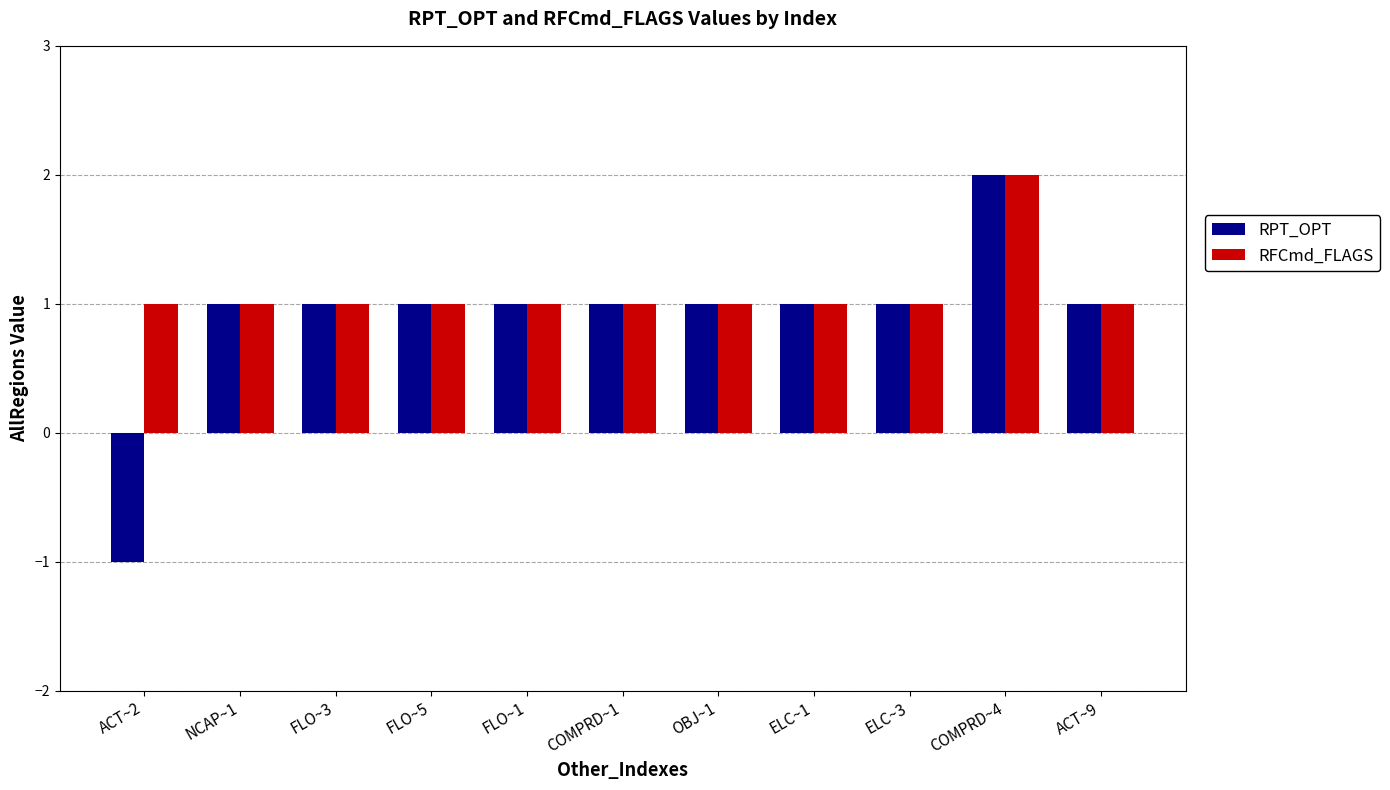

What is the minimum value shown in the chart?

-1